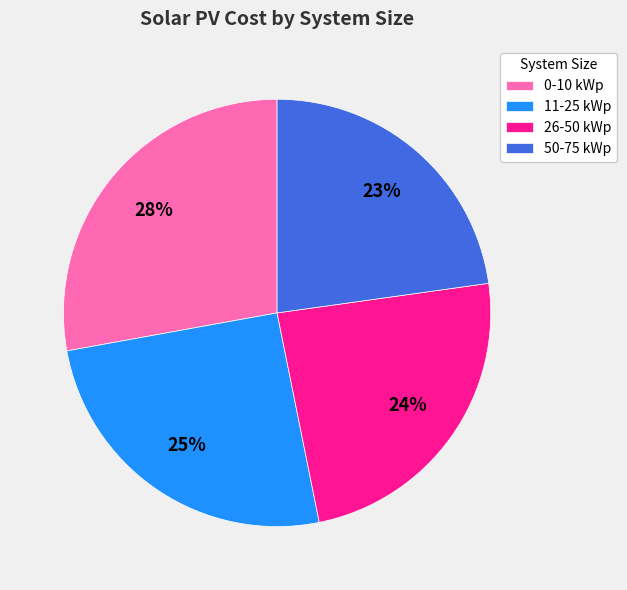

Between 11-25 kWp and 50-75 kWp, which is larger?

11-25 kWp